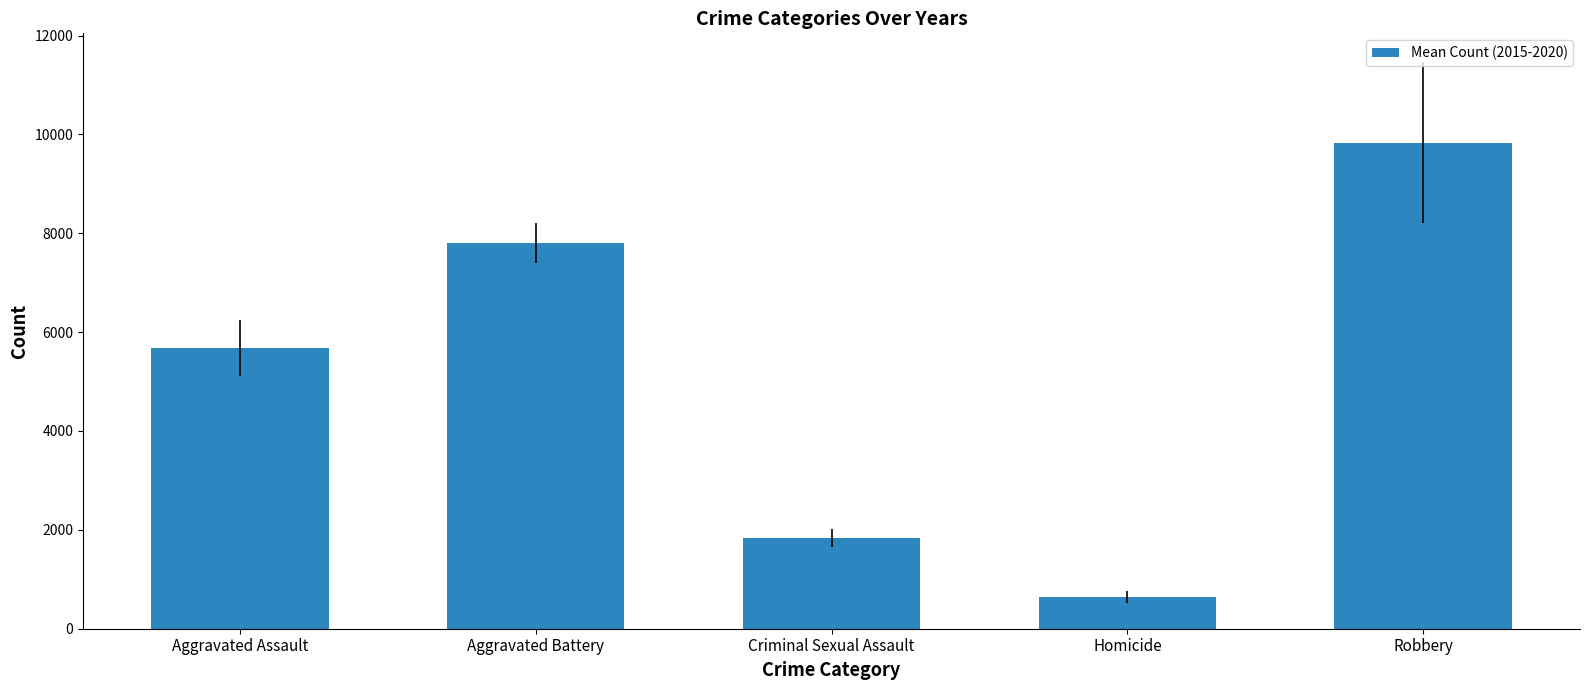

What is the minimum value shown in the chart?

638.0